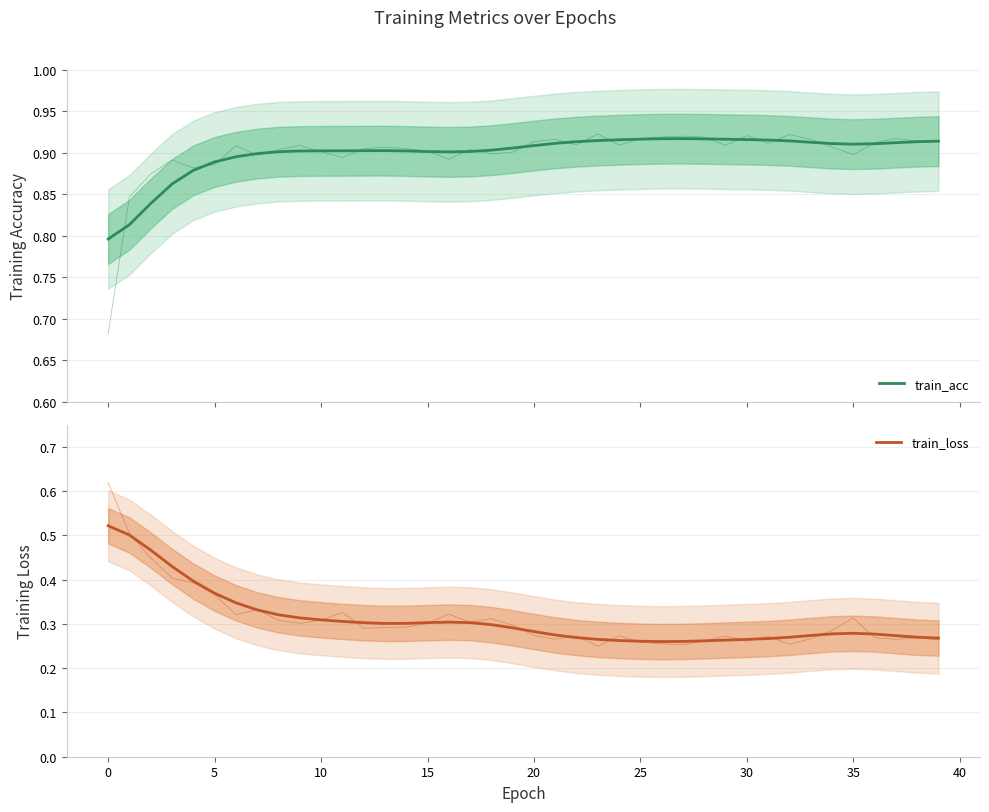

Which series changed the most between 13 and 18?

train_loss